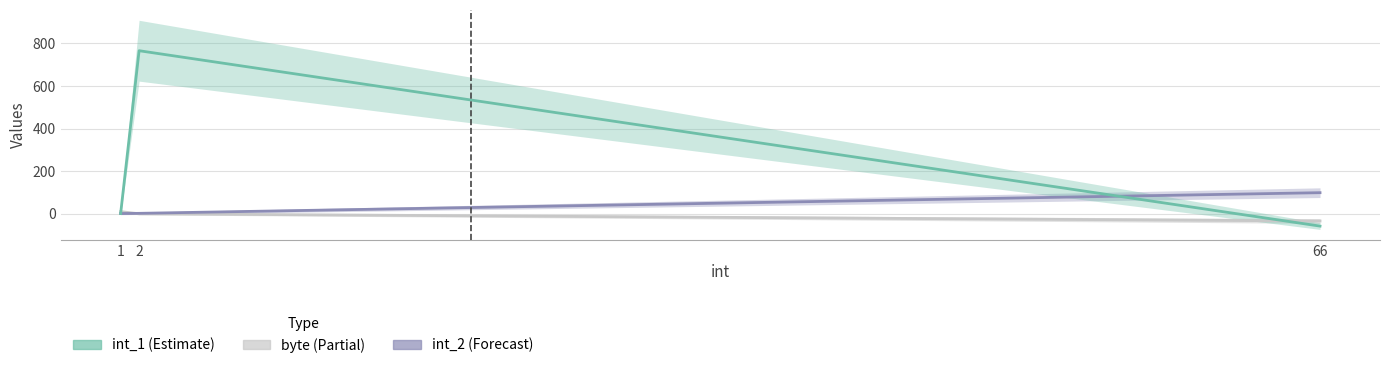

Rank the categories by byte value from lowest to highest.

66, 2, 1